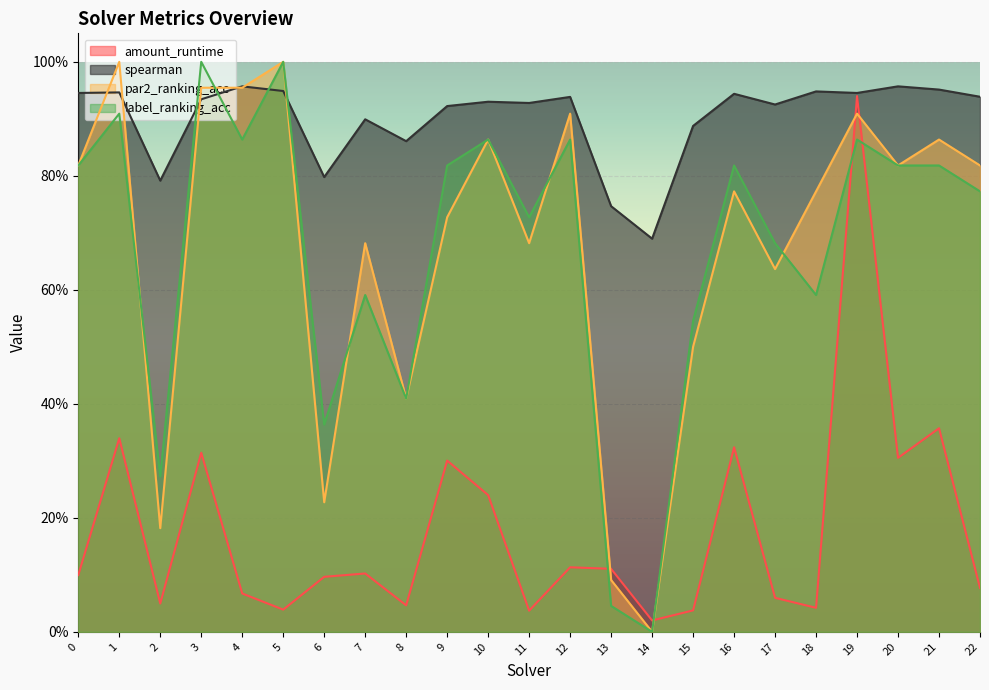

At which label does label_ranking_acc reach its peak?

3